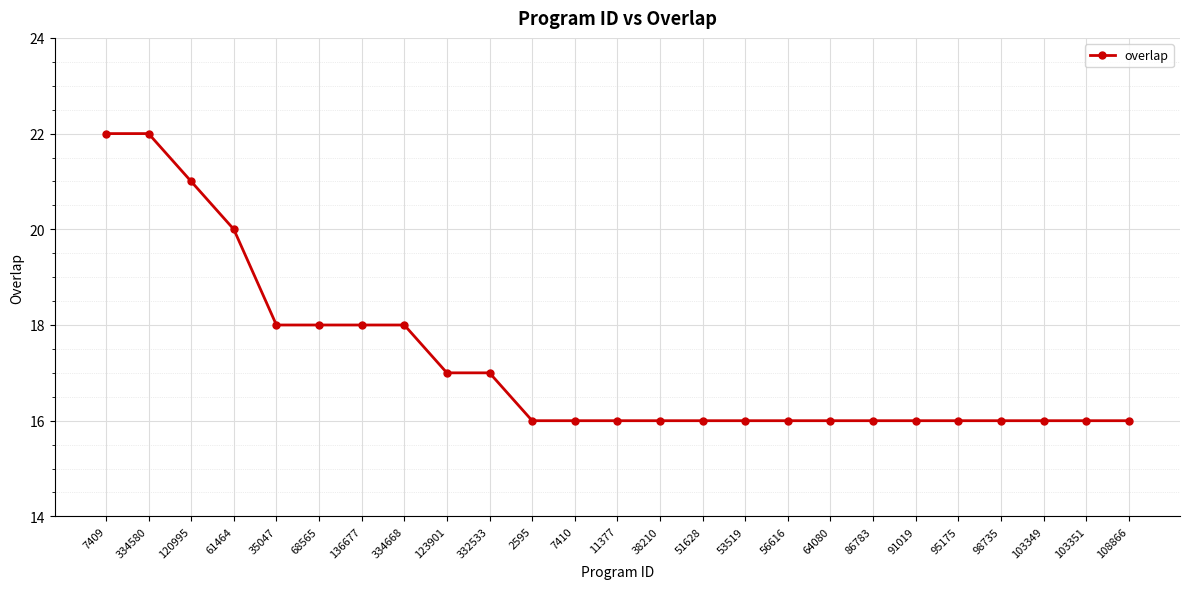

What is the maximum value shown in the chart?

22